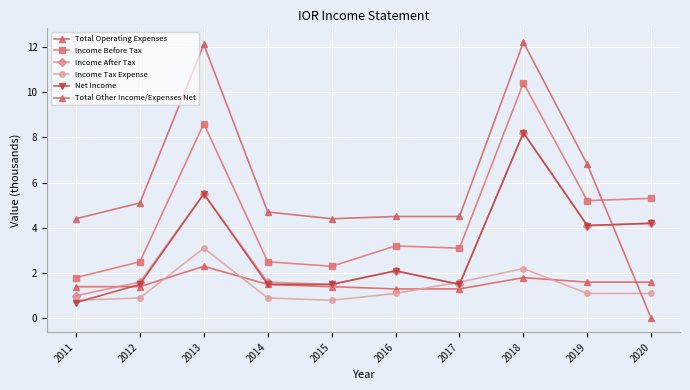

True or false: Income Tax Expense has a value of 0.9 at 2017.

False